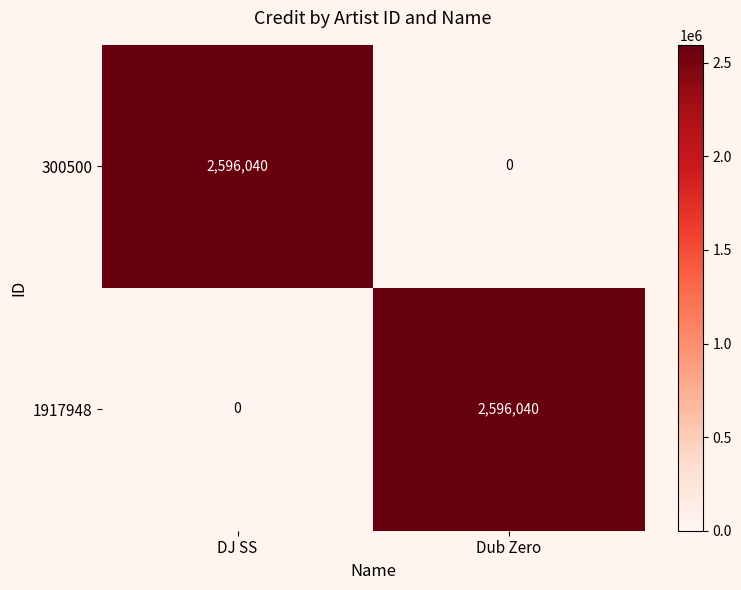

The 1917948 series shows 1482793 at DJ SS. True or false?

False